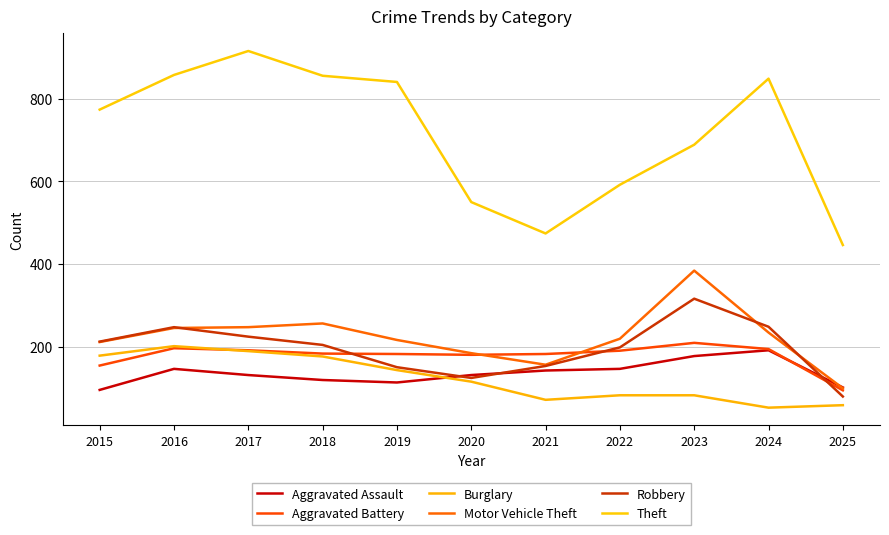

Between 2024 and 2025, which series saw the biggest shift?

Theft